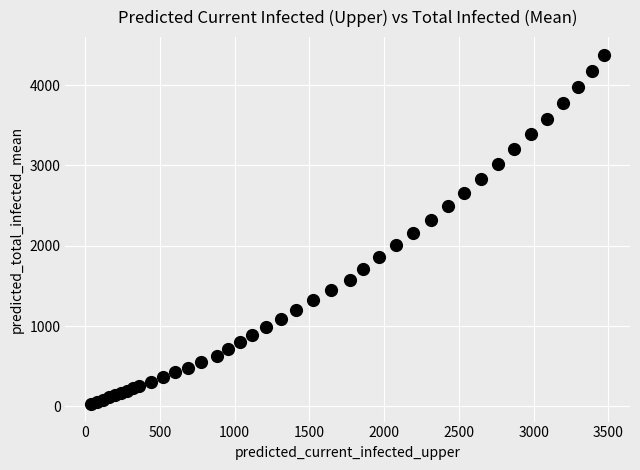

What is the range of Y values (max minus min)?

4351